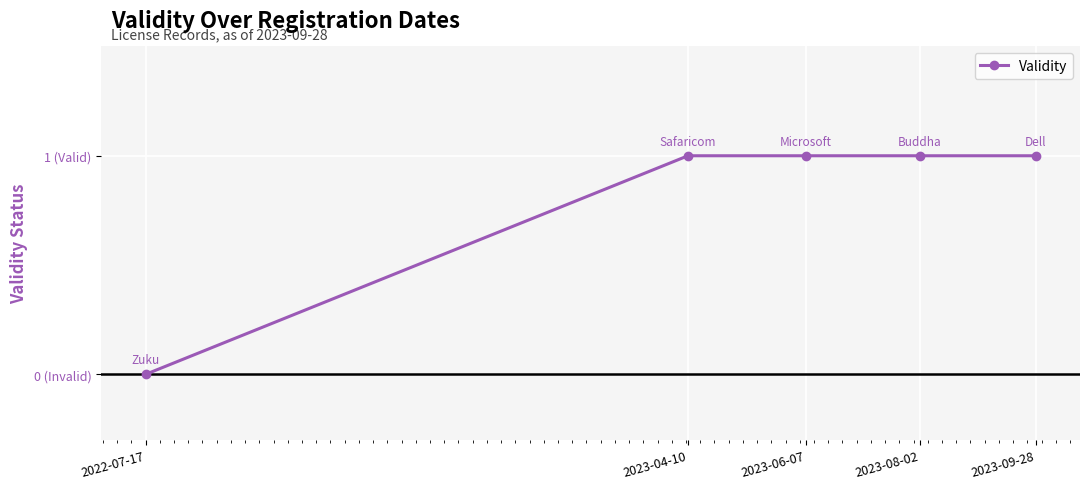

The chart shows a value of 1 at 2023-06-07. True or false?

True